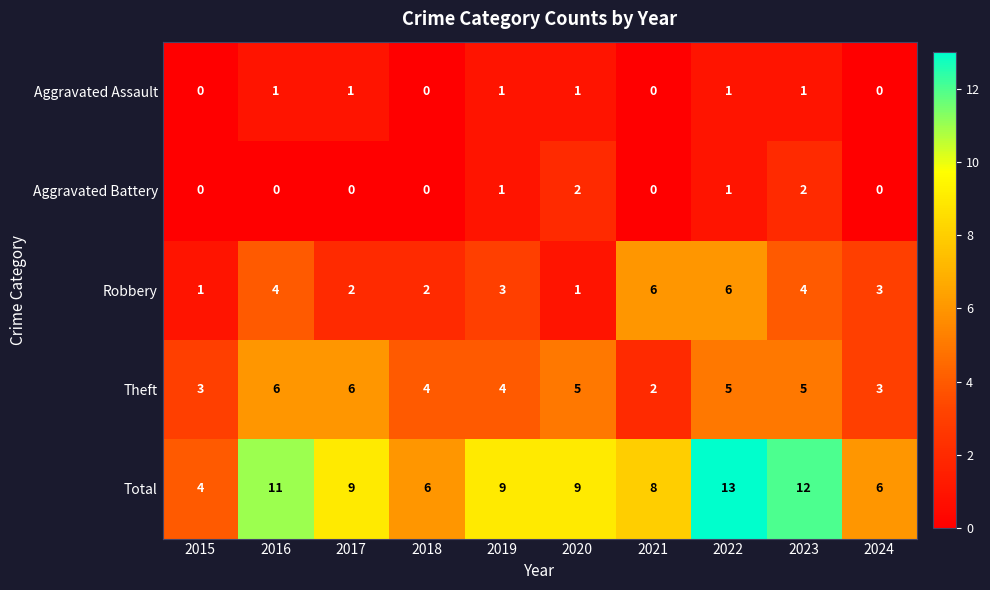

Which category has the highest value across all series?

2022